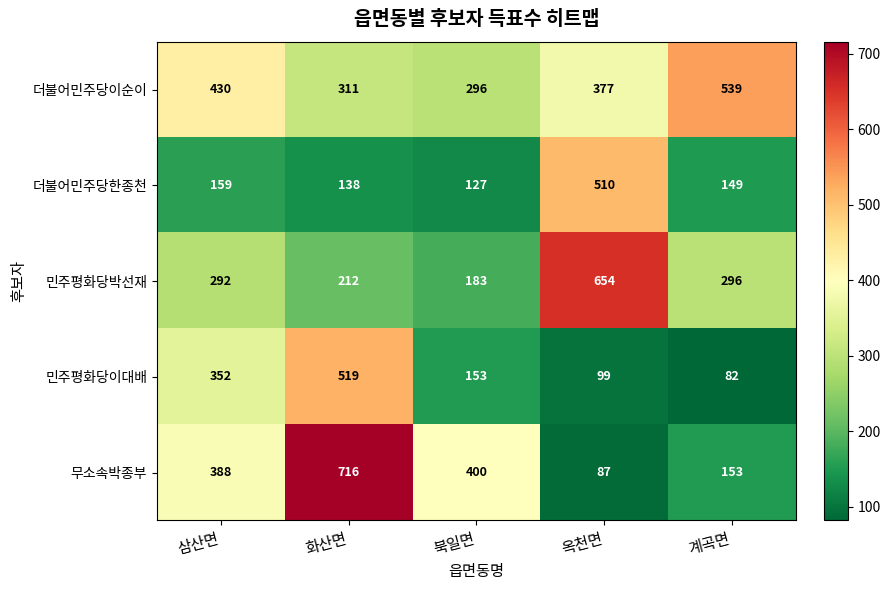

At which category is the sum across all series the highest?

화산면